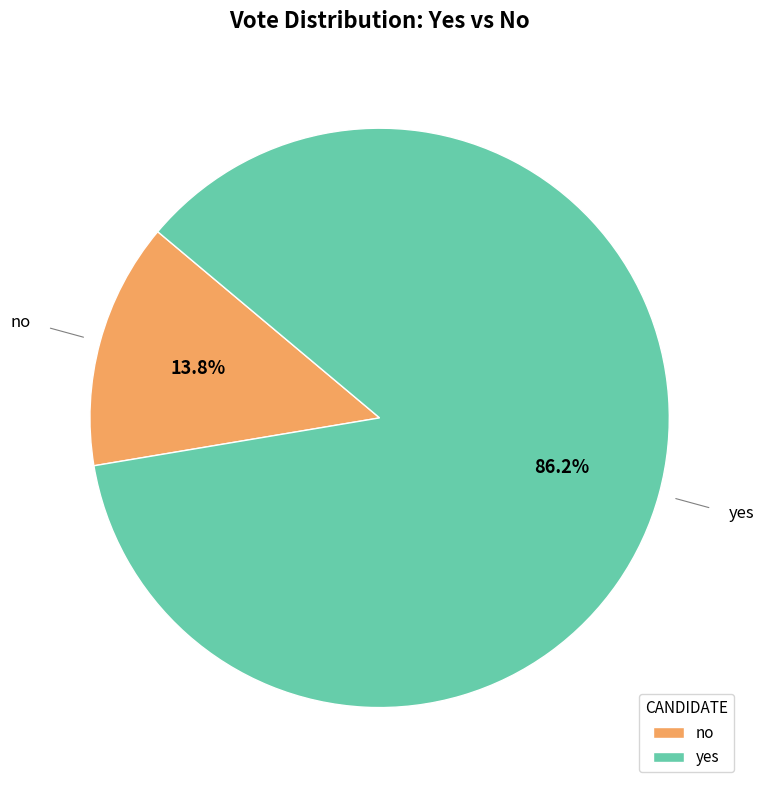

Which has a higher value, no or yes?

yes